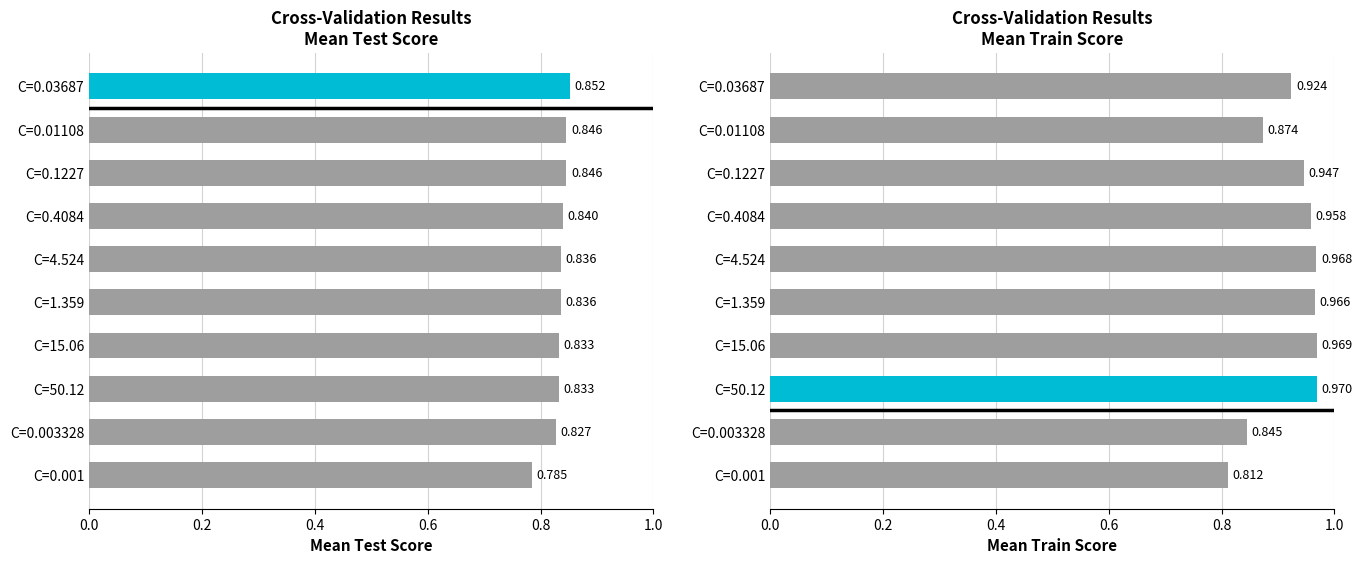

What is the greatest value displayed?

1.0